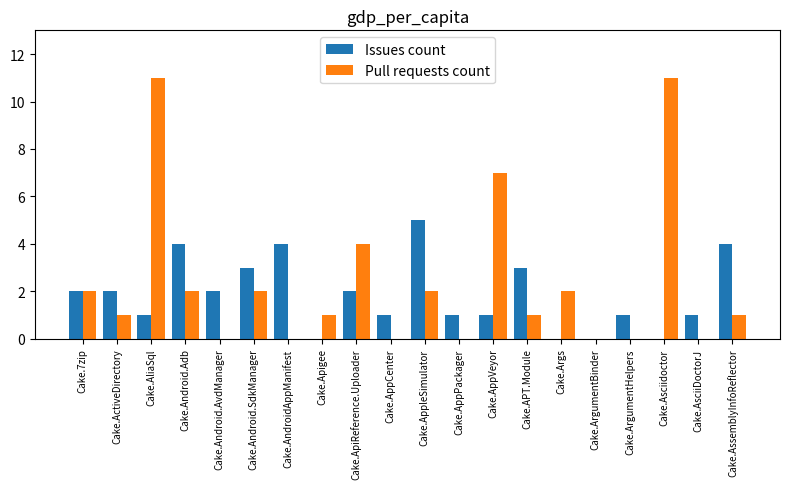

Where is Pull requests count nearest to the value 5?

Cake.ApiReference.Uploader